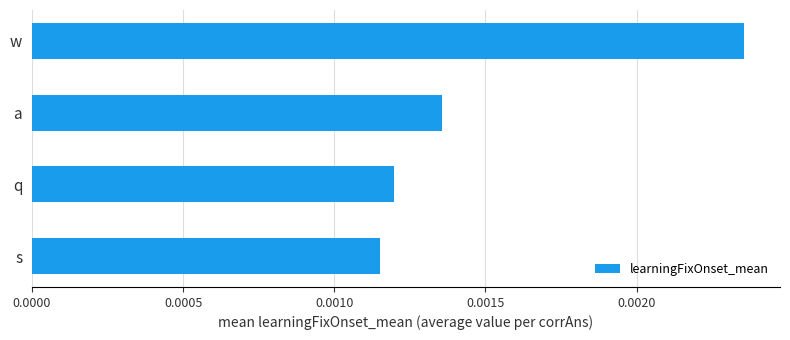

Are the bars grouped side by side (vs. stacked)?

No